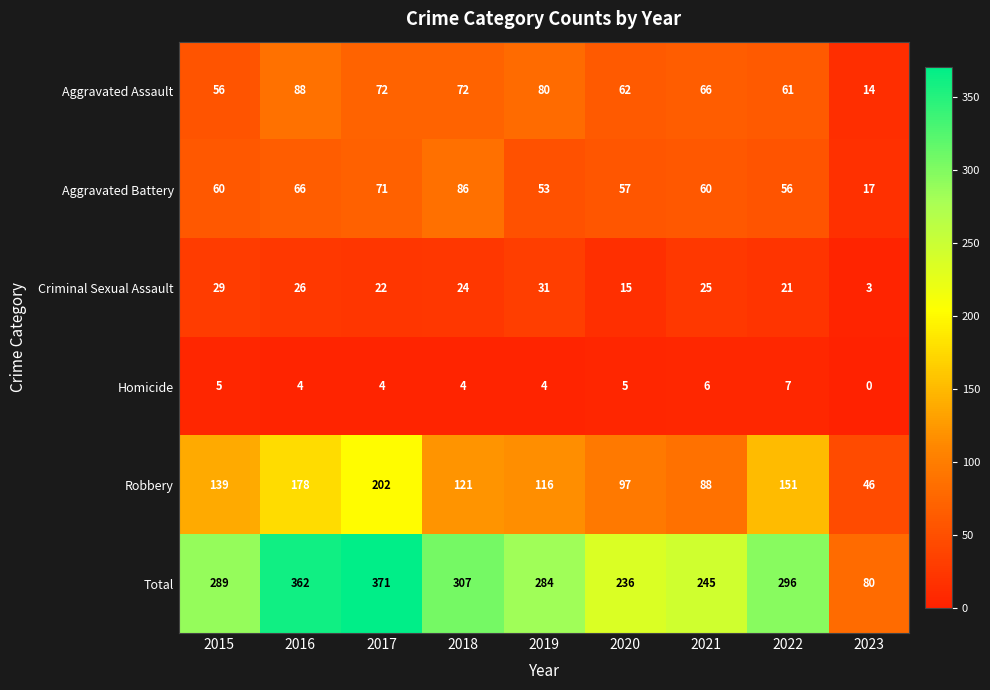

What is the difference between the maximum and minimum values in the Total series?

291